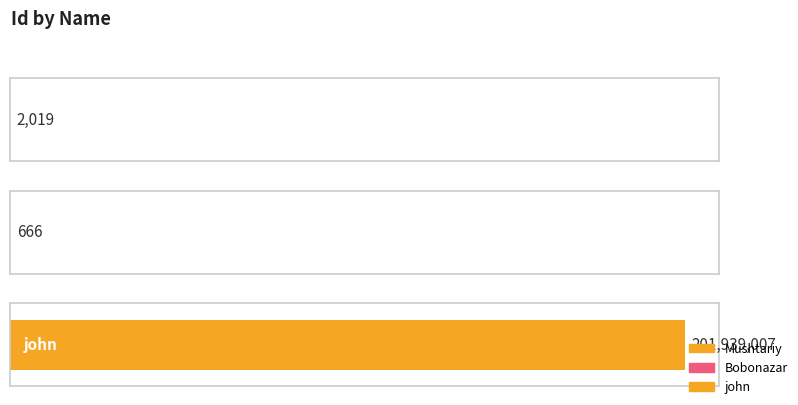

What is the label of the 2nd bar from the right?

Bobonazar